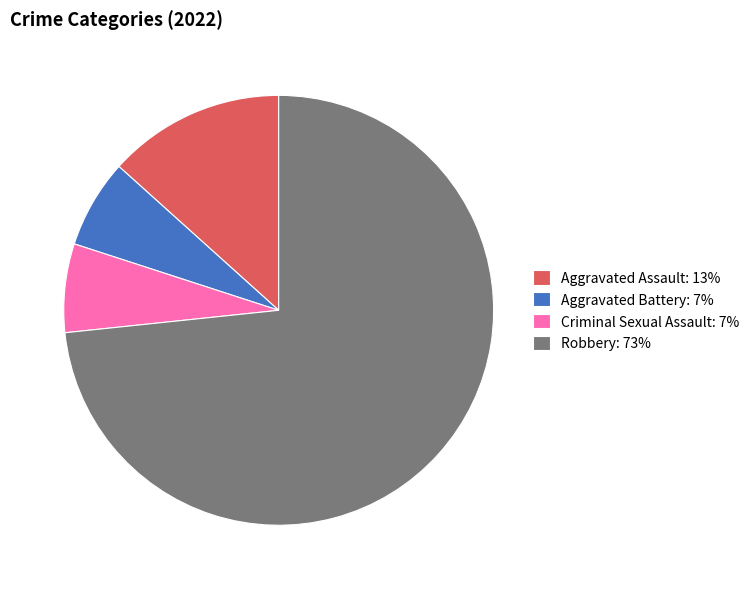

Is the sum of Aggravated Assault: 13% and Aggravated Battery: 7% greater than half?

No